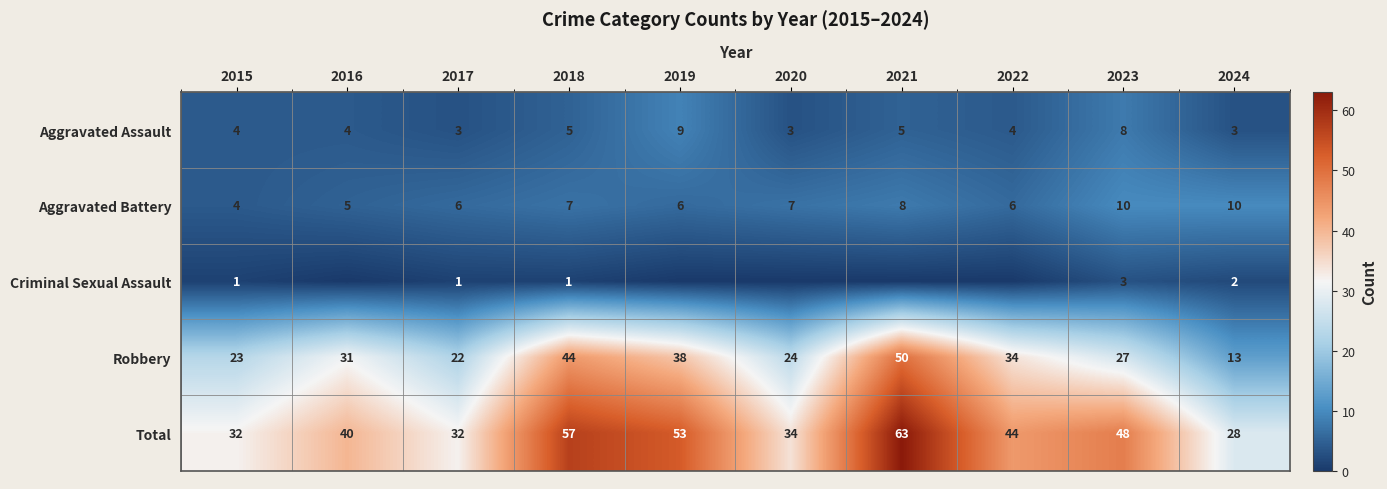

Where is Total nearest to the value 45?

2022